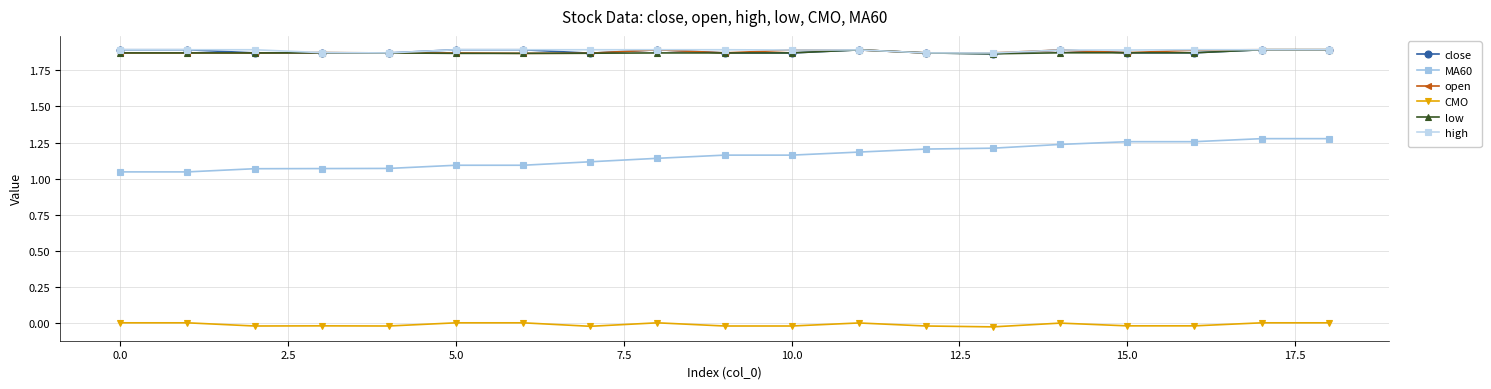

Is this an area chart (filled region under the line)?

No